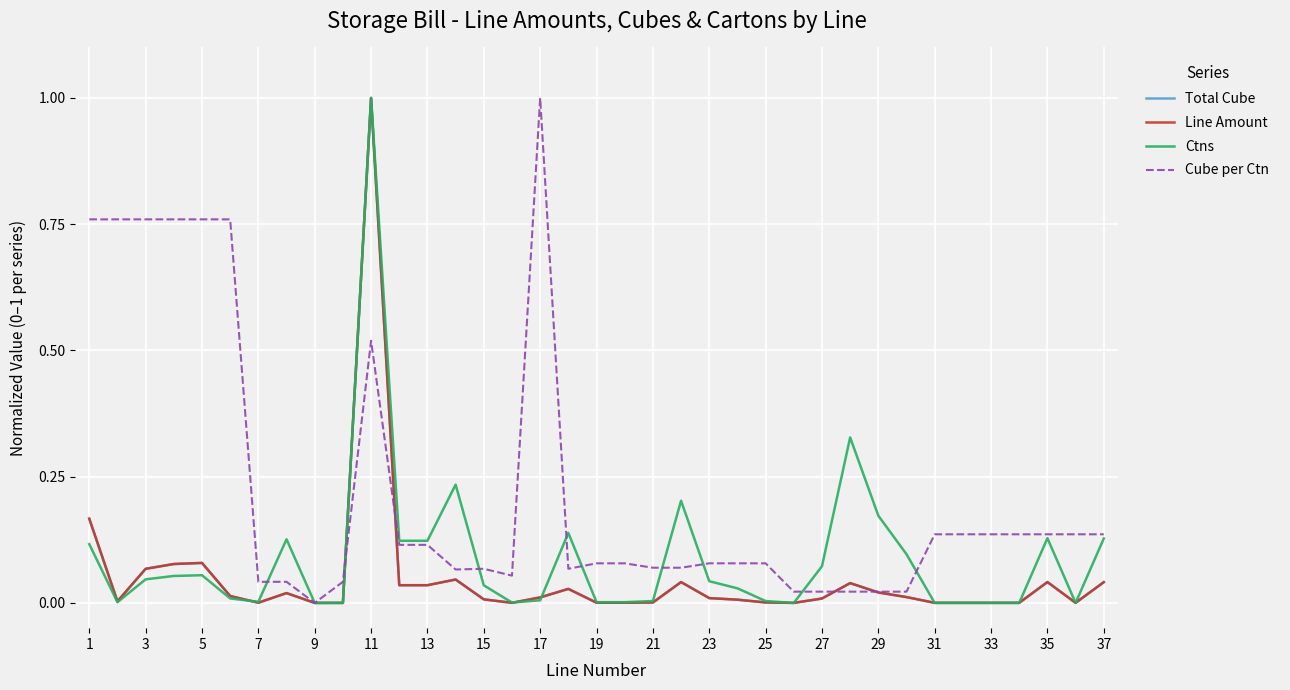

Which series has the largest total across all categories?

Cube per Ctn